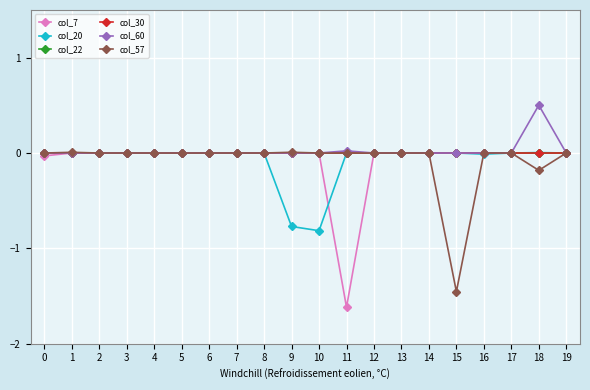

Which label corresponds to the largest value in the chart?

18